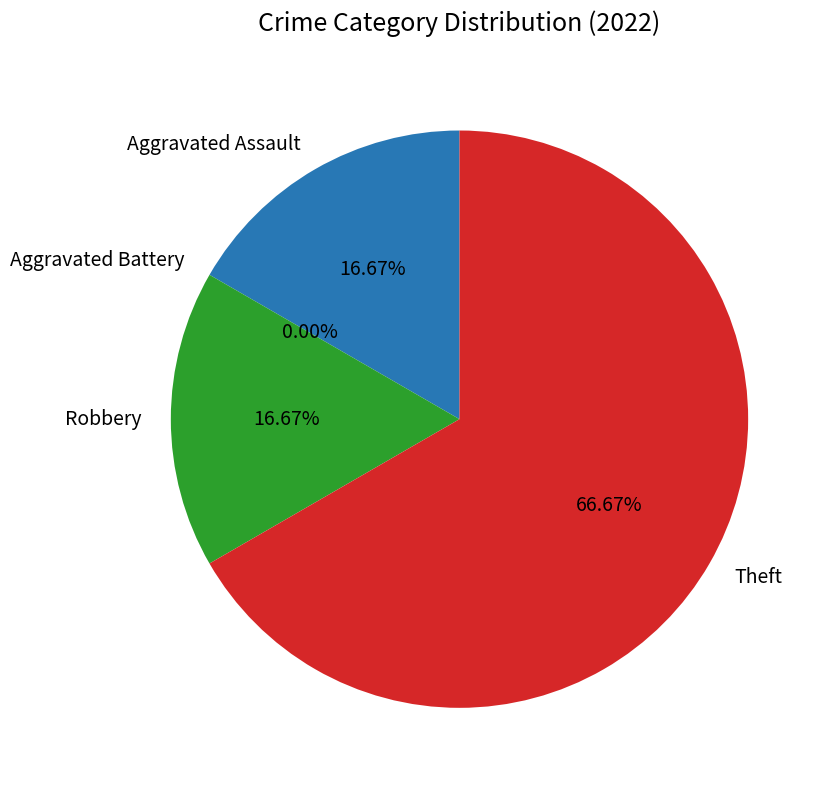

Is the sum of Robbery and Aggravated Assault greater than half?

No